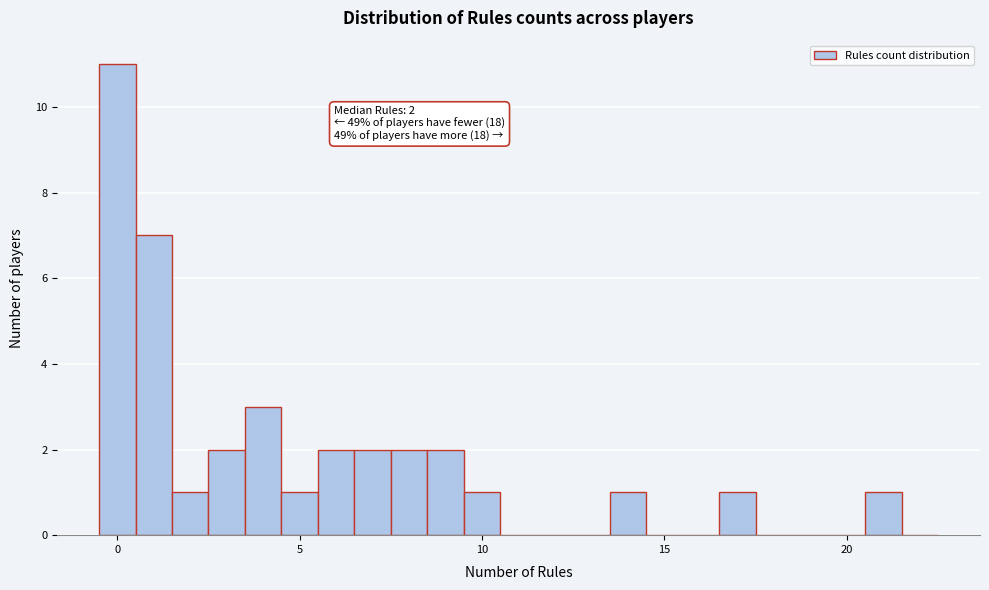

Around what value on the x-axis is the tallest bar? Give the approximate position of its centre, as read against the axis.

0.0